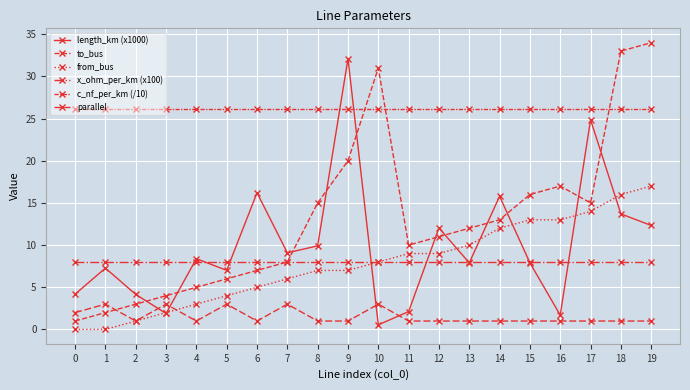

How many lines are shown in the chart?

6